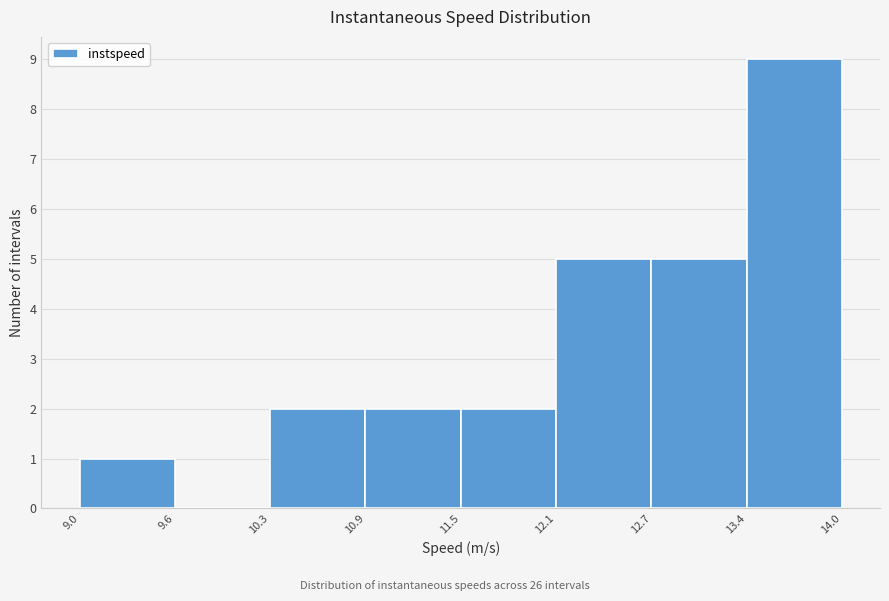

Reading left to right, list every bar in this chart as the range it spans on the x-axis followed by its height. The values are not printed on the chart, so give them approximately, as read against the axis.

9.0 to 9.6: 1
9.6 to 10.3: 0
10.3 to 10.9: 2
10.9 to 11.5: 2
11.5 to 12.1: 2
12.1 to 12.7: 5
12.7 to 13.4: 5
13.4 to 14.0: 9